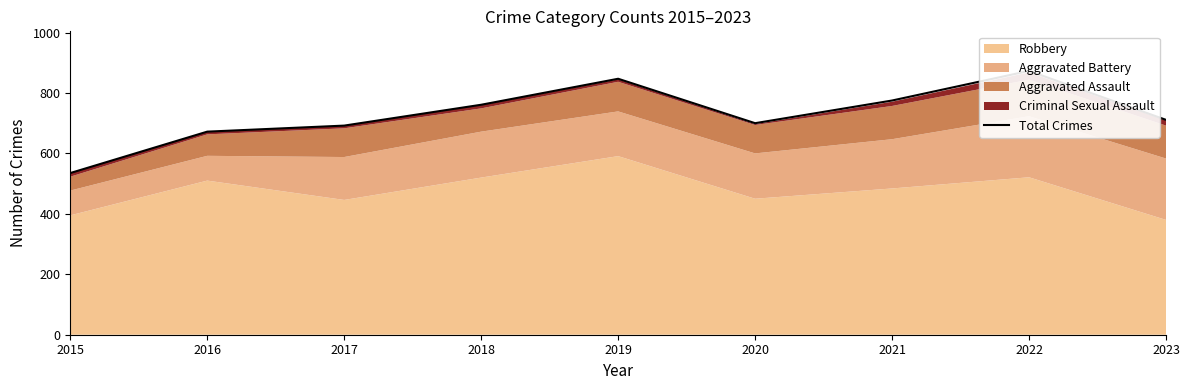

What is the difference between the values at 2015 and 2017?

157